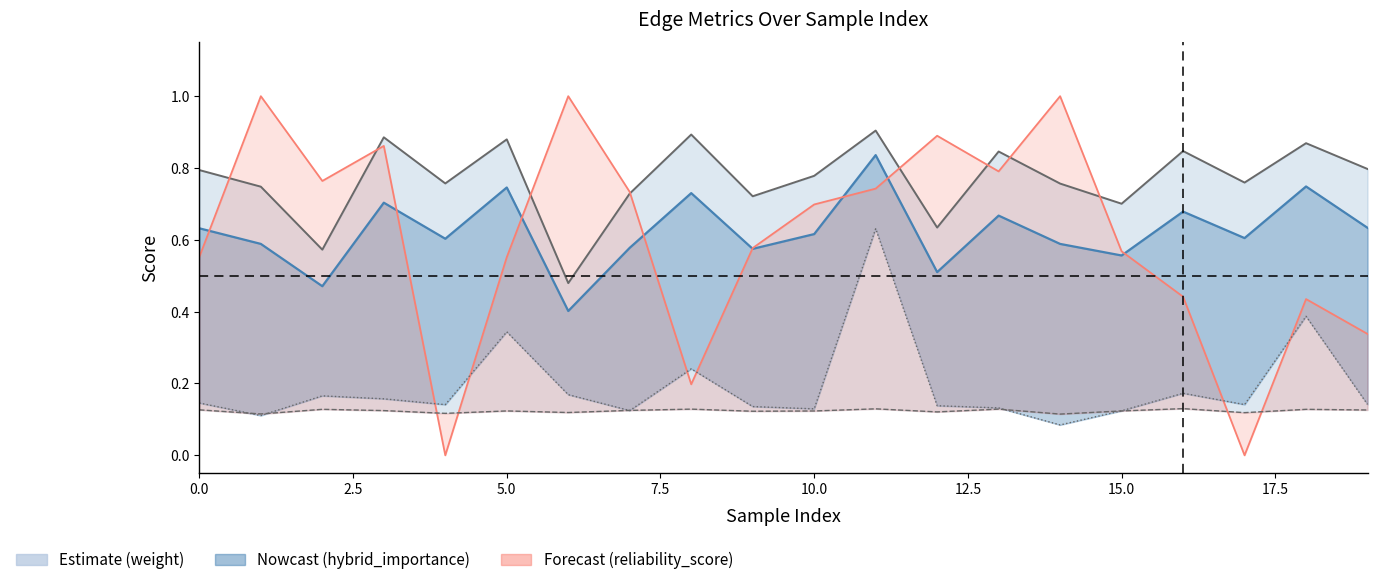

Reading left to right, transcribe all the data shown in this chart.

weight: 0.8	0.7	0.6	0.9	0.8	0.9	0.5	0.7	0.9	0.7	0.8	0.9	0.6	0.8	0.8	0.7	0.8	0.8	0.9	0.8
hybrid_importance: 0.6	0.6	0.5	0.7	0.6	0.7	0.4	0.6	0.7	0.6	0.6	0.8	0.5	0.7	0.6	0.6	0.7	0.6	0.7	0.6
reliability_score: 0.6	1.0	0.8	0.9	0.0	0.6	1.0	0.7	0.2	0.6	0.7	0.7	0.9	0.8	1.0	0.6	0.4	0.0	0.4	0.3
simrank_similarity_to_test_node: 0.1	0.1	0.1	0.1	0.1	0.1	0.1	0.1	0.1	0.1	0.1	0.1	0.1	0.1	0.1	0.1	0.1	0.1	0.1	0.1
cosine_similarity_to_test_node: 0.1	0.1	0.2	0.2	0.1	0.3	0.2	0.1	0.2	0.1	0.1	0.6	0.1	0.1	0.1	0.1	0.2	0.1	0.4	0.1